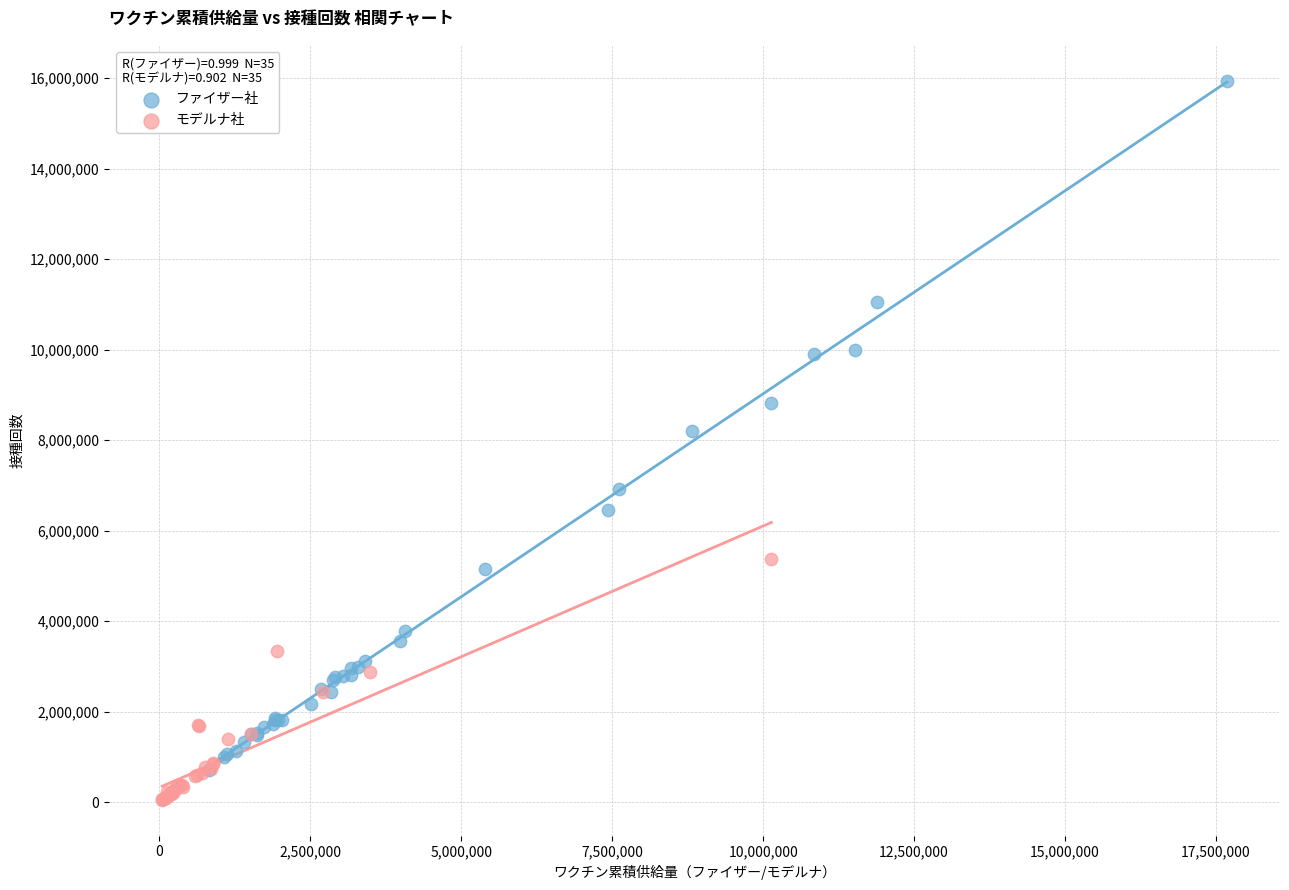

Which series contains the highest Y value?

ファイザー社